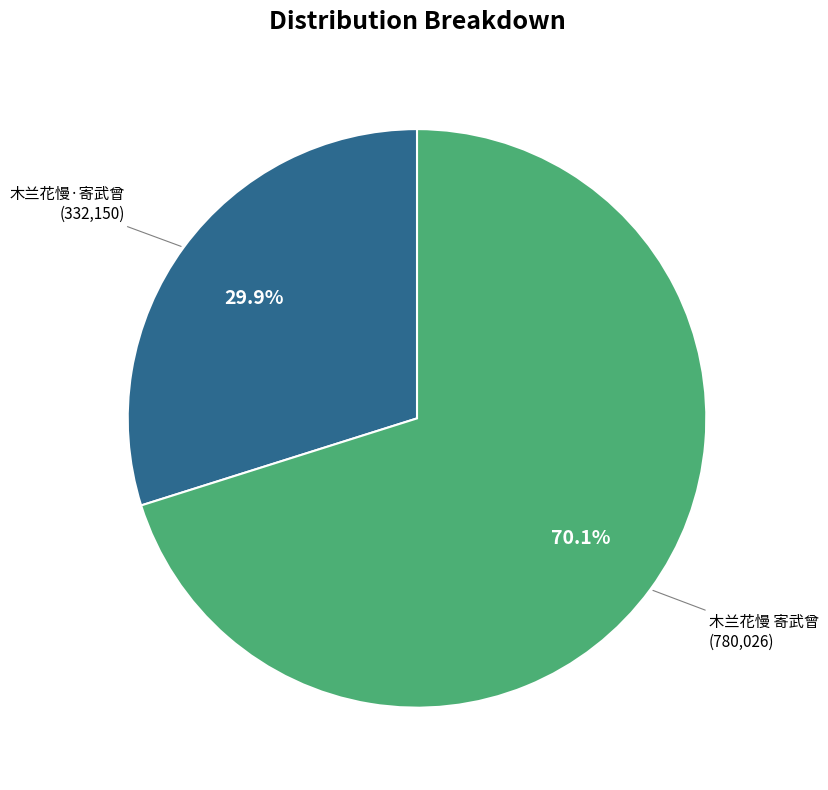

What is the smallest slice in the pie chart?

木兰花慢·寄武曾